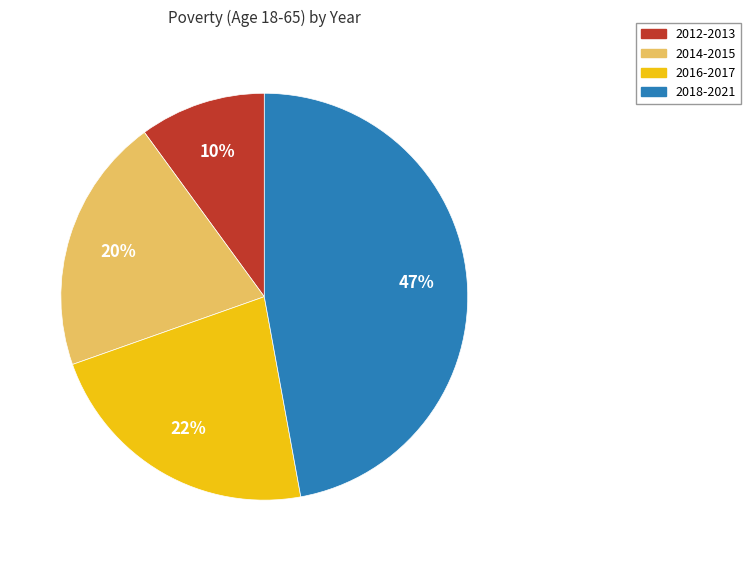

What percentage is the 2016-2017 slice, to the nearest percent?

22%